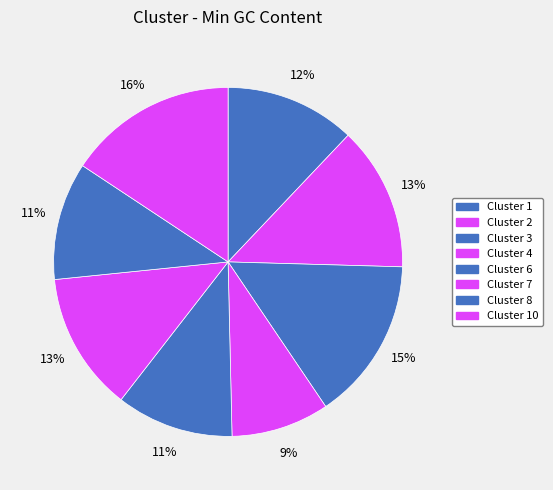

Rank the categories by value from highest to lowest.

Cluster 10, Cluster 3, Cluster 2, Cluster 7, Cluster 1, Cluster 8, Cluster 6, Cluster 4